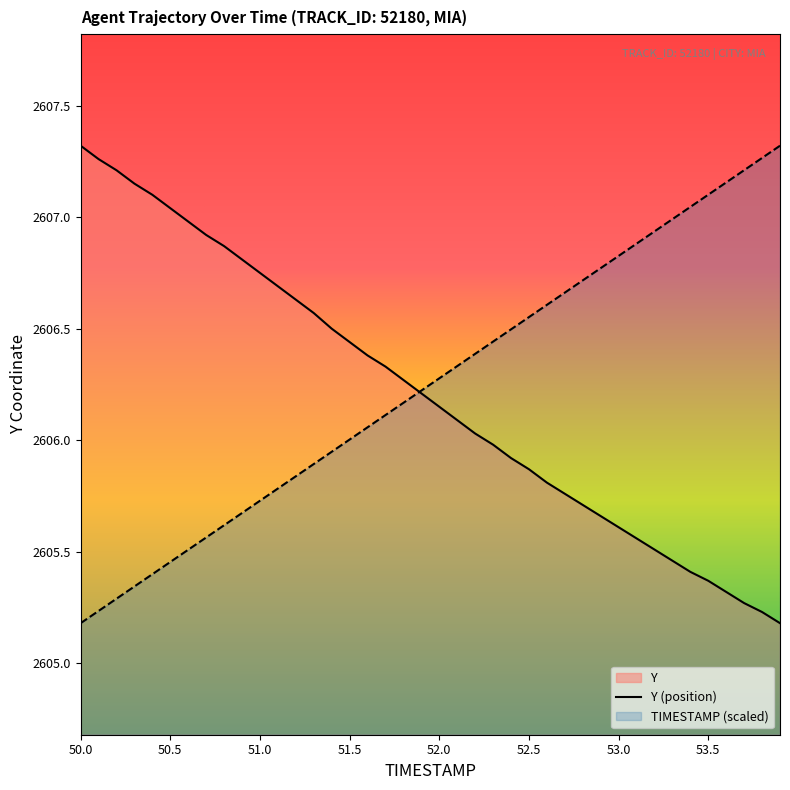

Is the value of Y (position) at 50.0 greater than the value of TIMESTAMP (scaled) at 52.5?

Yes